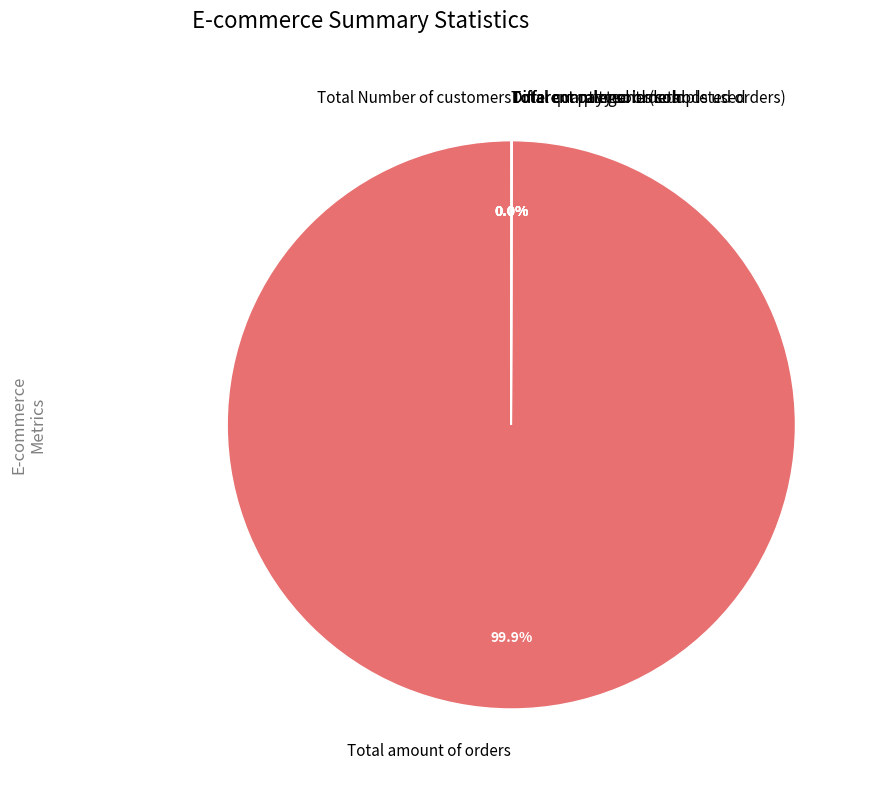

Which category accounts for the majority?

Total amount of orders